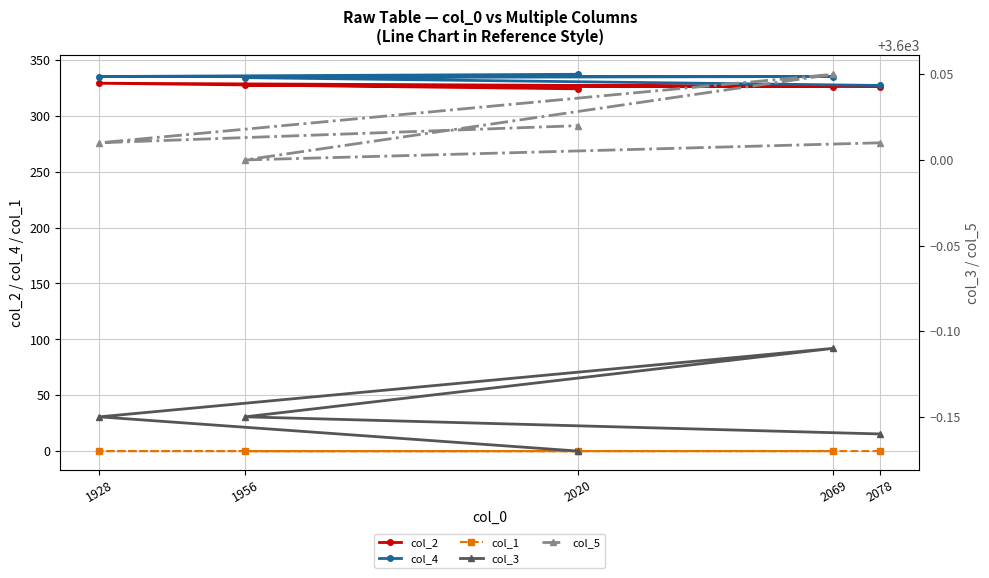

Reading left to right, list all the values displayed in this chart.

col_2: 2078=326.0	1956=327.0	2069=326.0	1928=329.0	2020=324.0
col_4: 2078=327.0	1956=334.0	2069=335.0	1928=335.0	2020=337.0
col_1: 2078=0.2	1956=0.2	2069=0.2	1928=0.2	2020=0.2
col_3: 2078=3599.8	1956=3599.8	2069=3599.9	1928=3599.8	2020=3599.8
col_5: 2078=3600.0	1956=3600.0	2069=3600.1	1928=3600.0	2020=3600.0